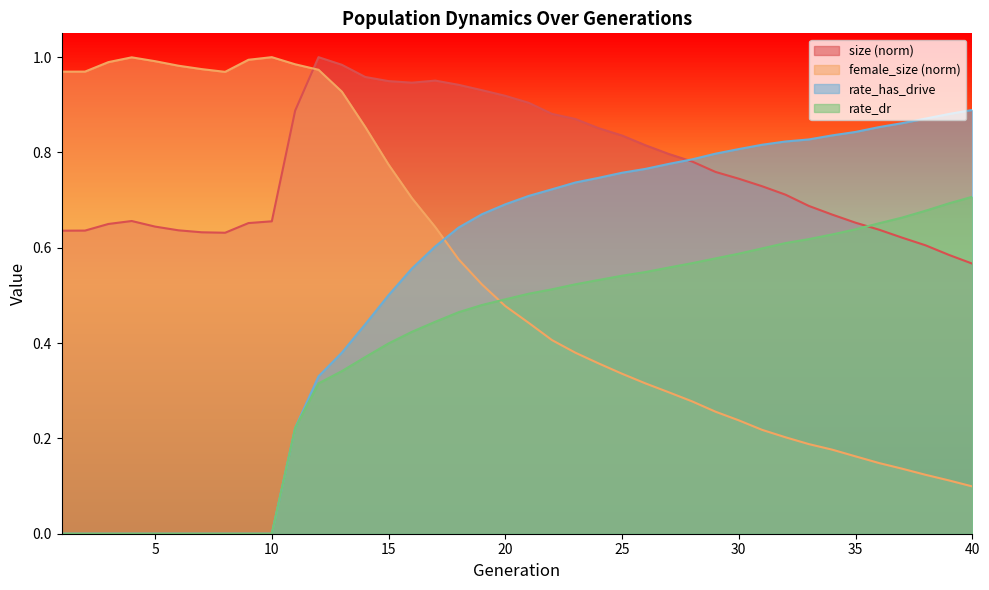

At 1, list the series in order from smallest to largest.

rate_dr, rate_has_drive, size, female_size